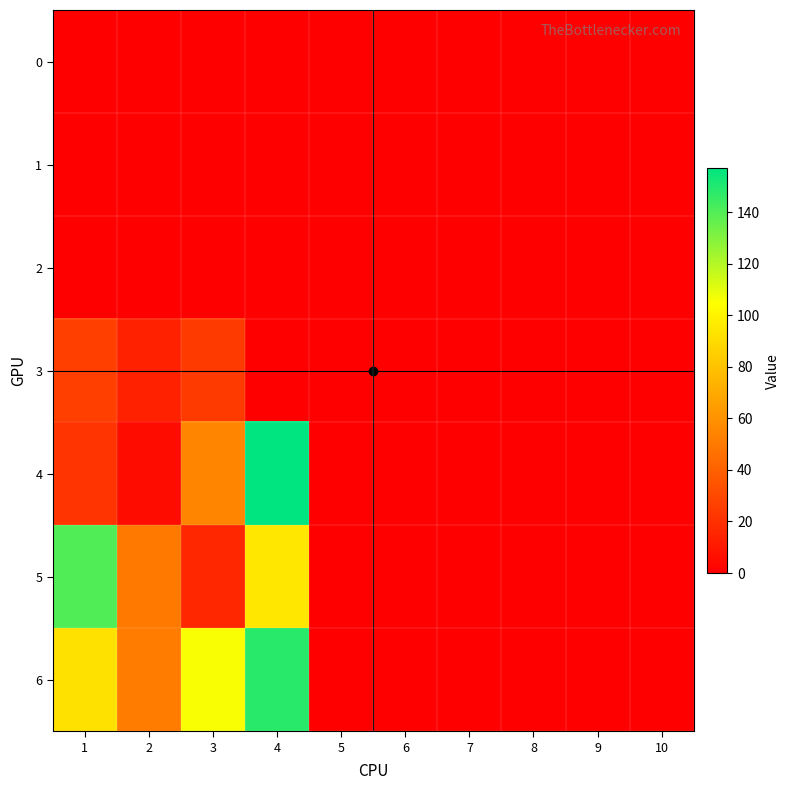

How many data points does each series have?

10